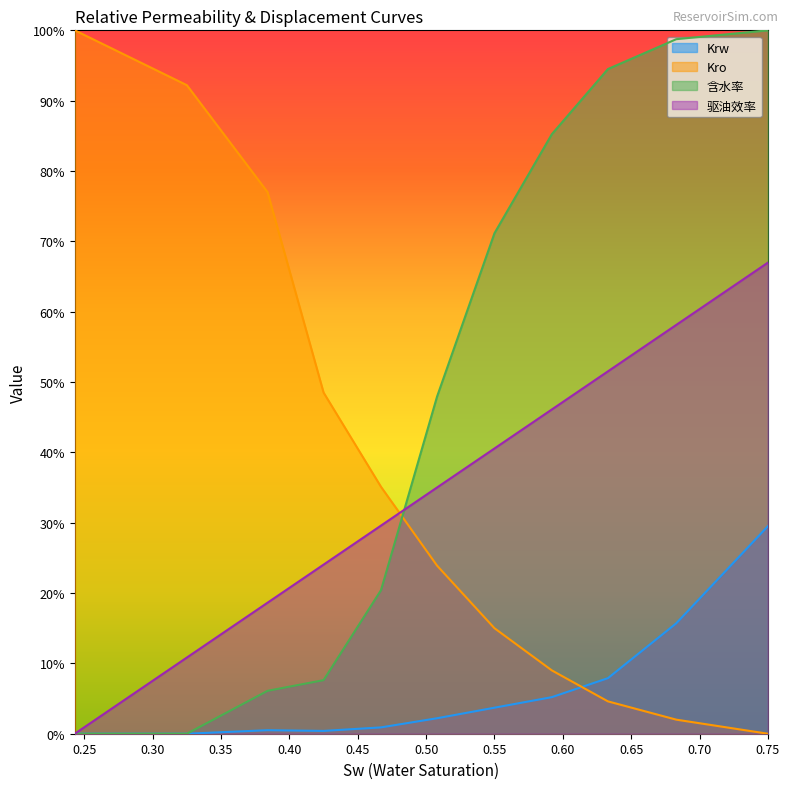

True or false: 含水率 has a value of 0.1 at 0.425.

True